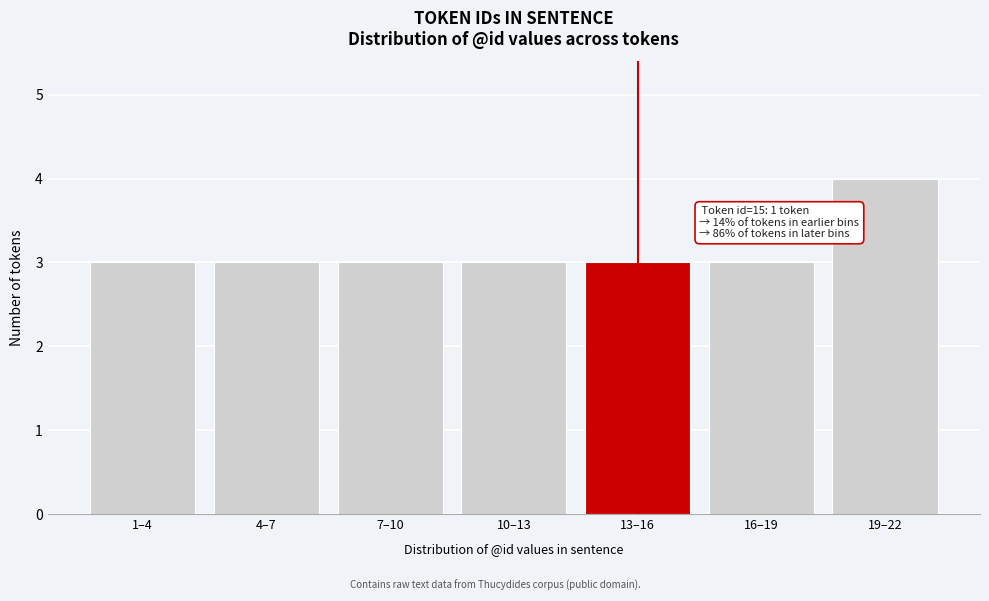

Reading left to right, list all the values displayed in this chart.

1–4=3	4–7=3	7–10=3	10–13=3	13–16=3	16–19=3	19–22=4